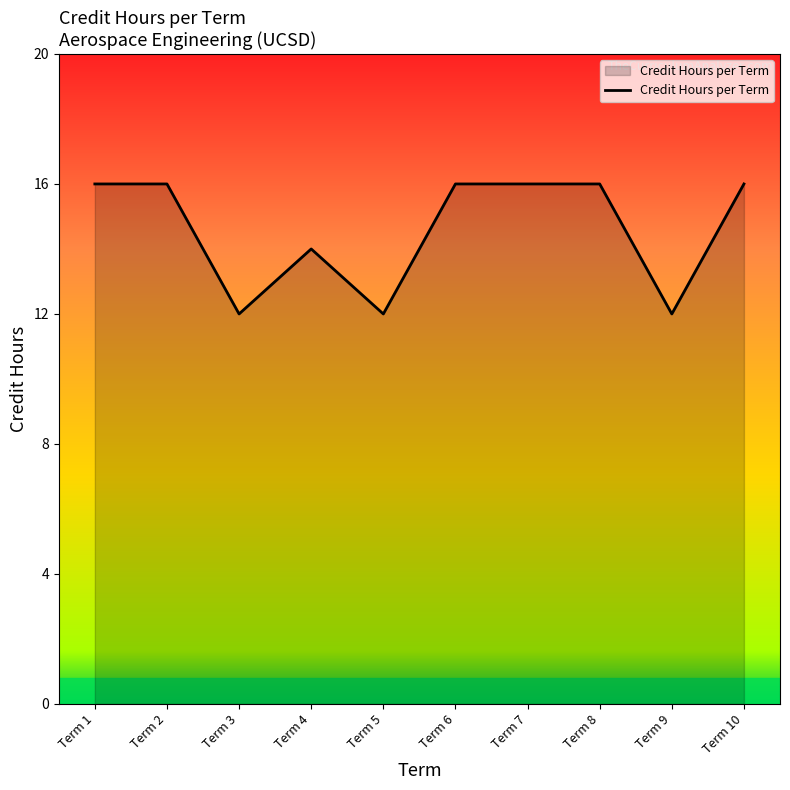

How many lines are shown in the chart?

1